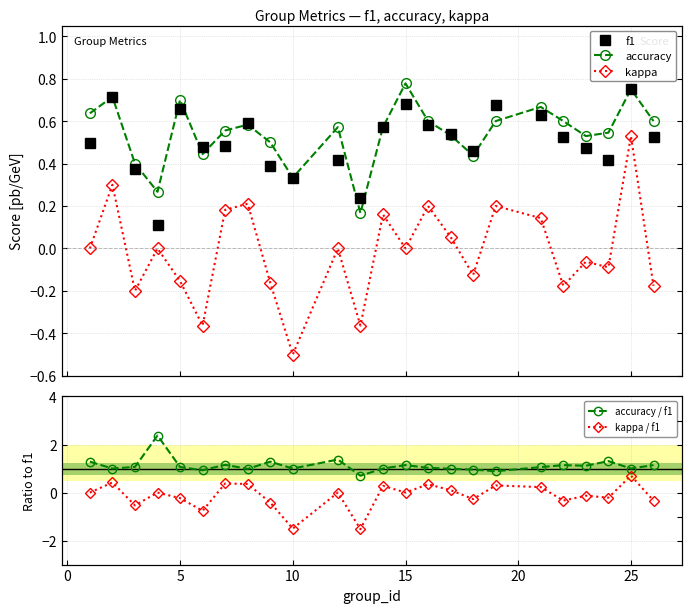

How many data points does each series have?

24